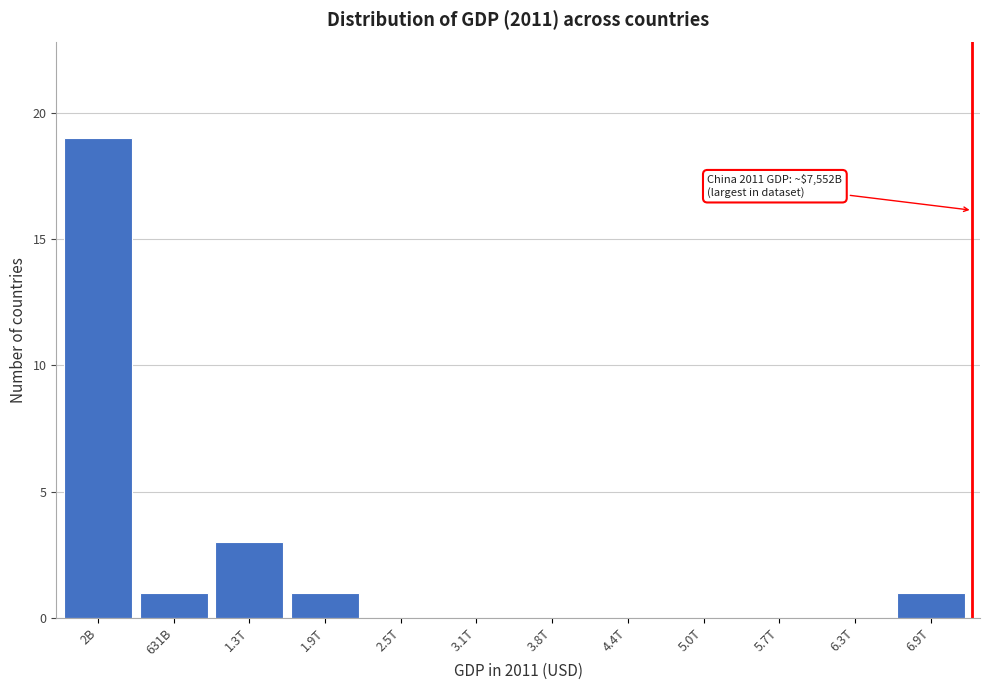

Reading left to right, extract all data points from this chart.

2B=19	631B=1	1.3T=3	1.9T=1	2.5T=0	3.1T=0	3.8T=0	4.4T=0	5.0T=0	5.7T=0	6.3T=0	6.9T=1